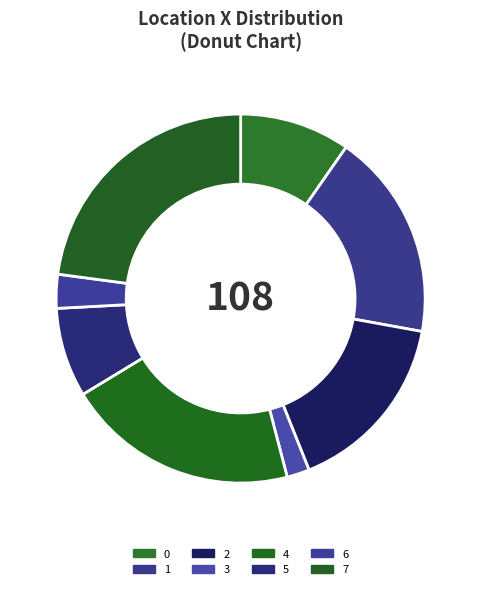

Which category has the biggest portion of the pie?

7